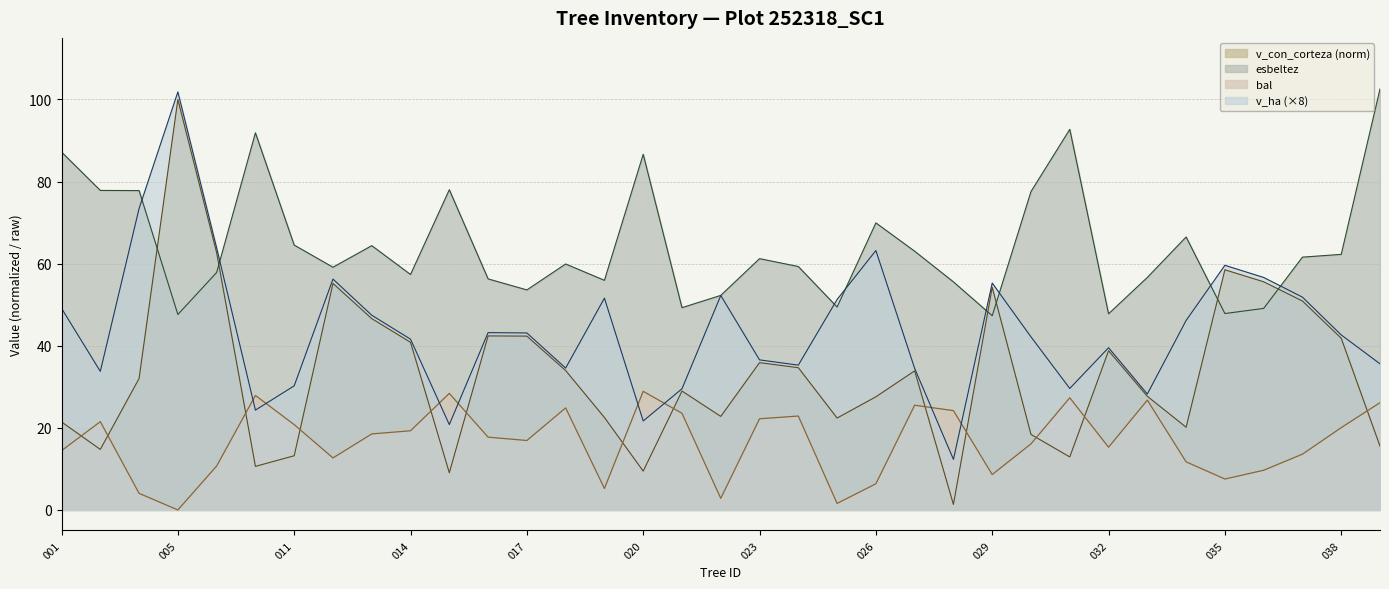

What is the difference between the v_con_corteza values at 252318027 and 252318025?

11.5